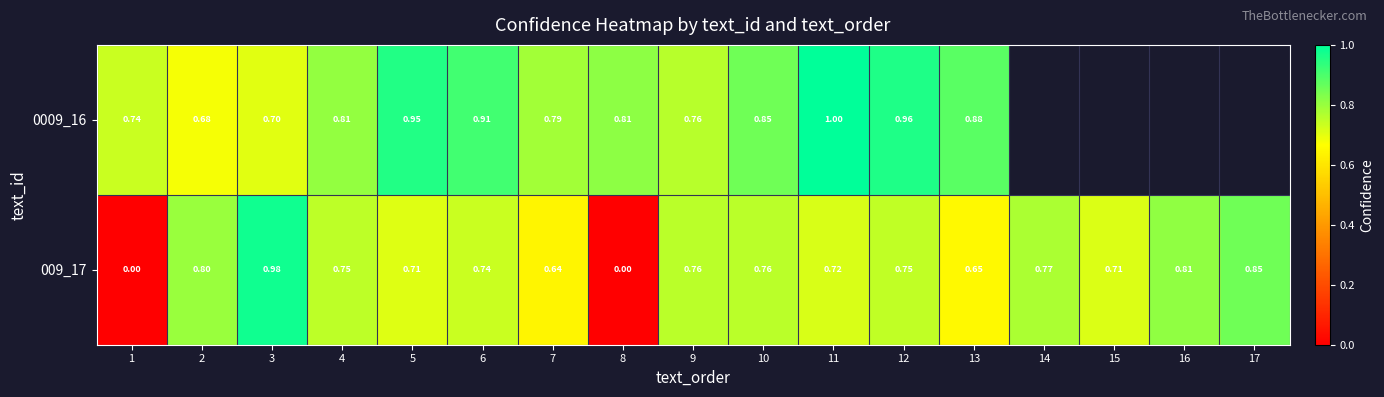

How many positive values does the 009_17 series have?

15